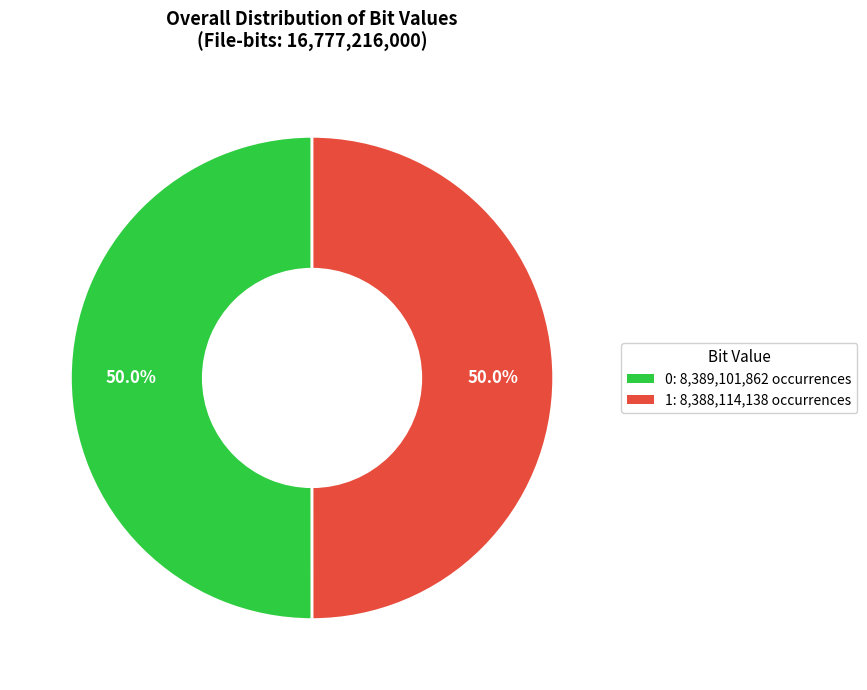

Combined, do 0: 8,389,101,862 occurrences and 1: 8,388,114,138 occurrences account for over 50%?

Yes